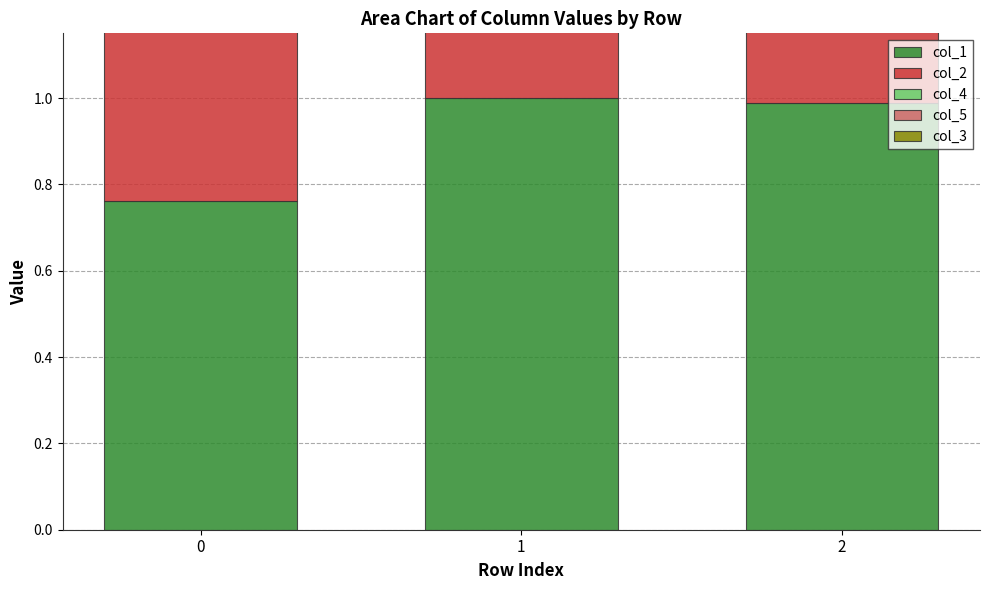

Is it true that col_4 equals 1.0 at 1?

True